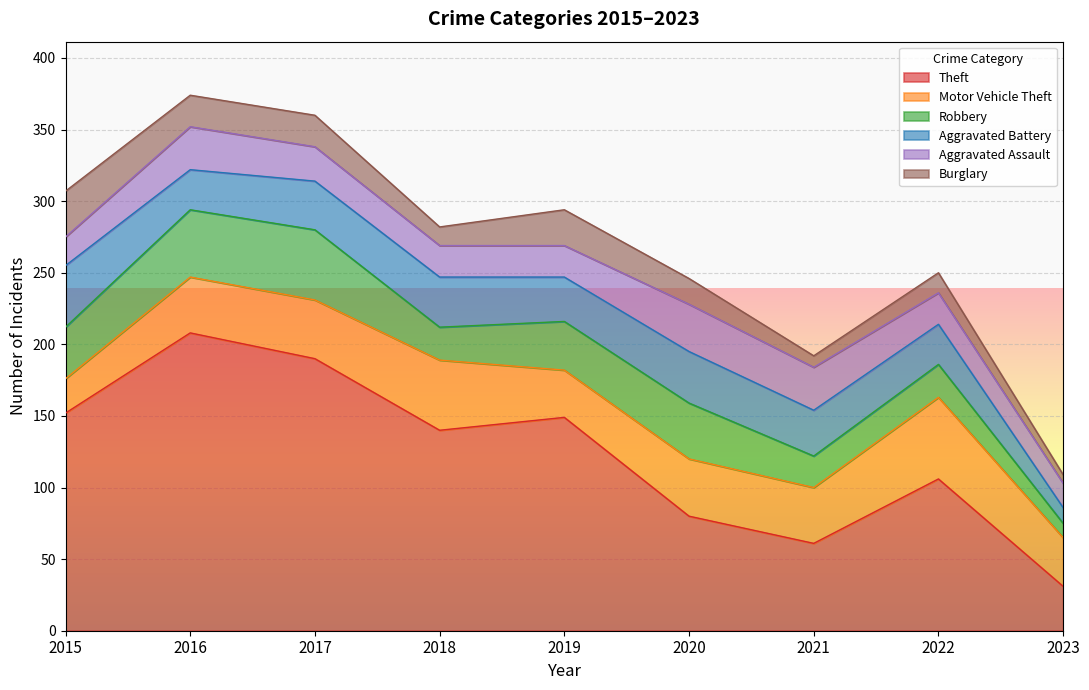

True or false: Burglary has a value of 22 at 2016.

True